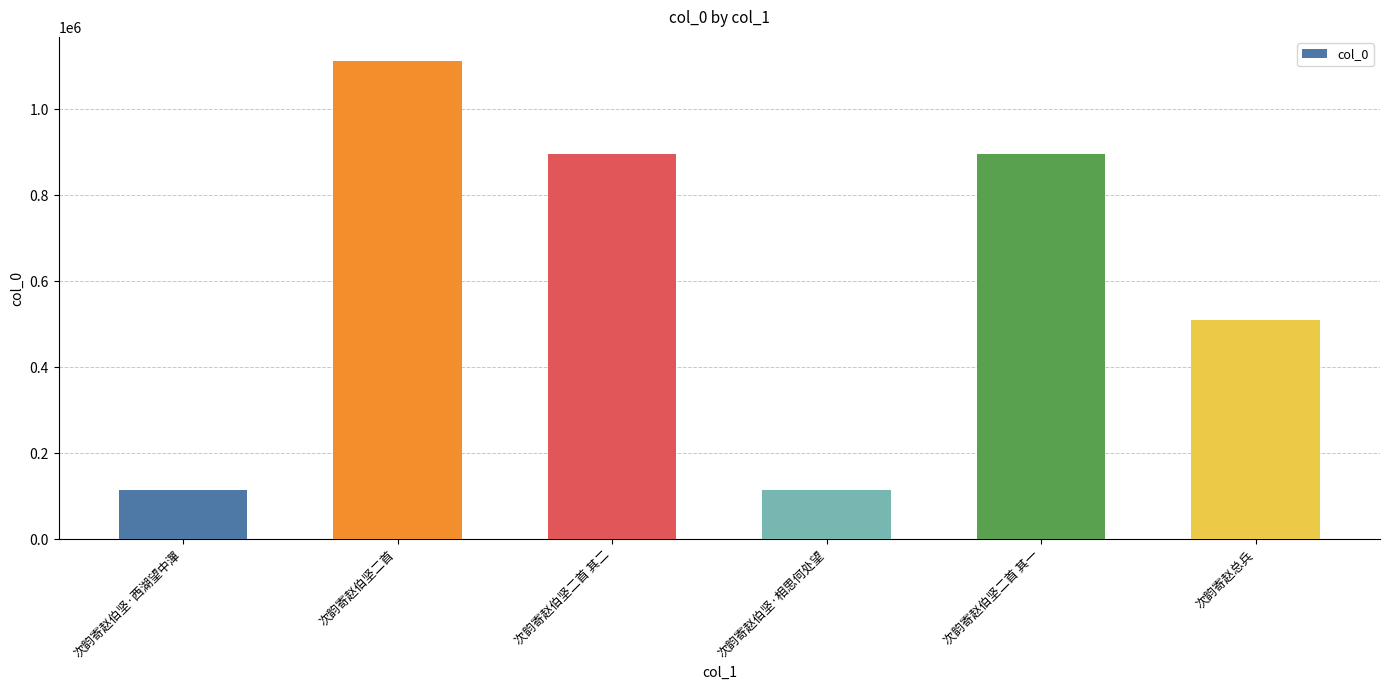

What is the label of the 6th bar from the right?

次韵寄赵伯坚·西湖望中潬